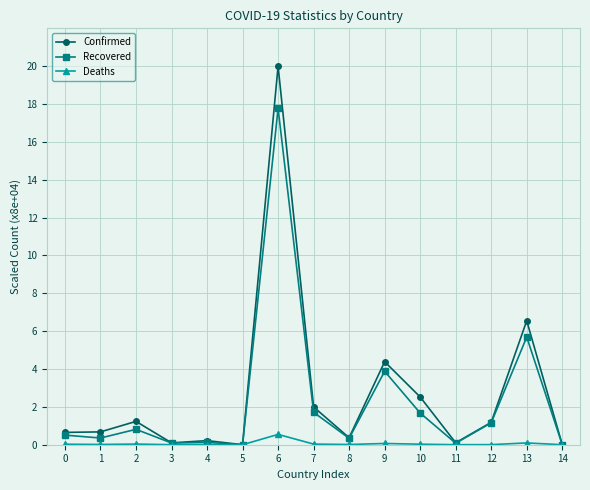

What are all the series names shown in the legend?

Confirmed, Recovered, Deaths